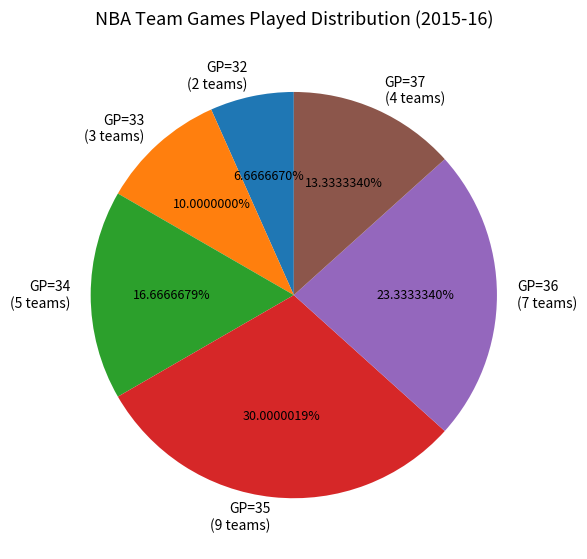

Is GP=33 (3 teams) the majority of the pie?

No